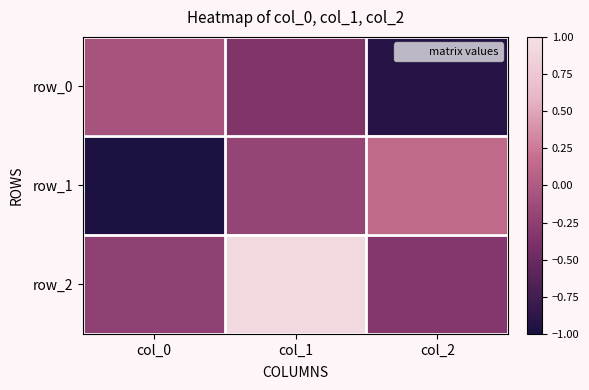

True or false: row_1 has a value of -0.2 at col_1.

True